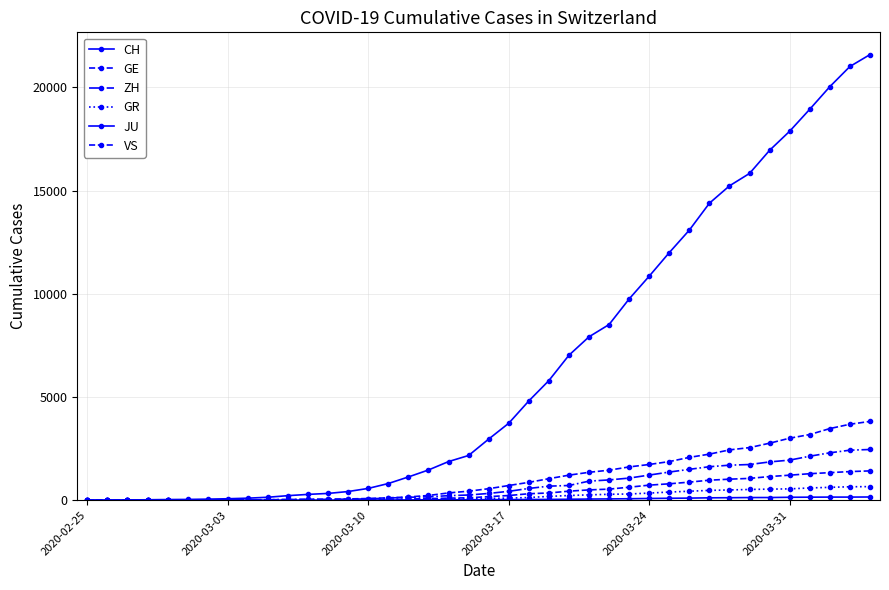

Which category has the lowest value across all series?

2020-02-25